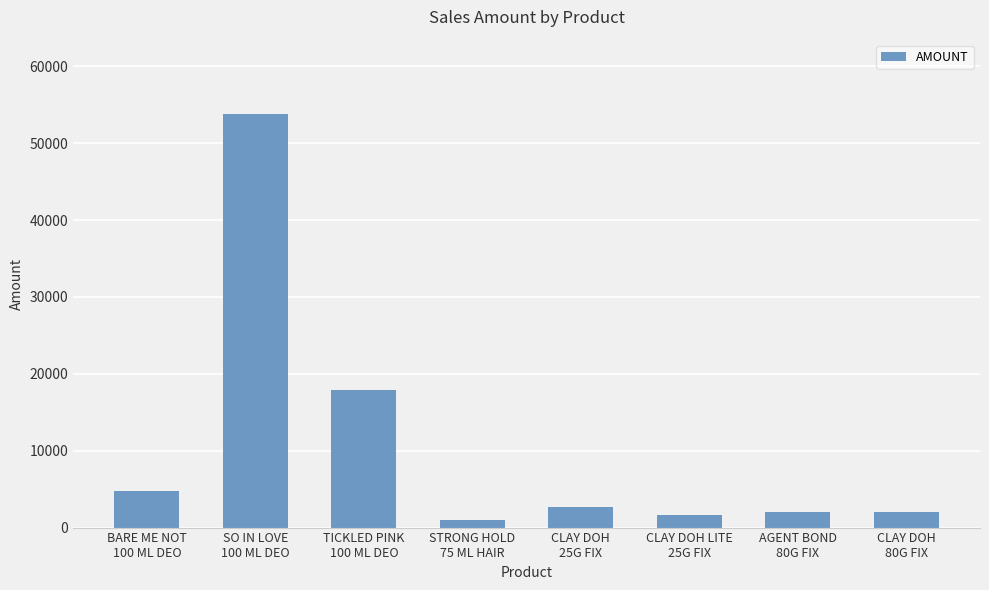

Reading right to left, what are all the values shown in this chart?

CLAY DOH
80G FIX=1972.1	AGENT BOND
80G FIX=1972.1	CLAY DOH LITE
25G FIX=1643.4	CLAY DOH
25G FIX=2689.2	STRONG HOLD
75 ML HAIR=1035.8	TICKLED PINK
100 ML DEO=17928.0	SO IN LOVE
100 ML DEO=53784.0	BARE ME NOT
100 ML DEO=4780.8